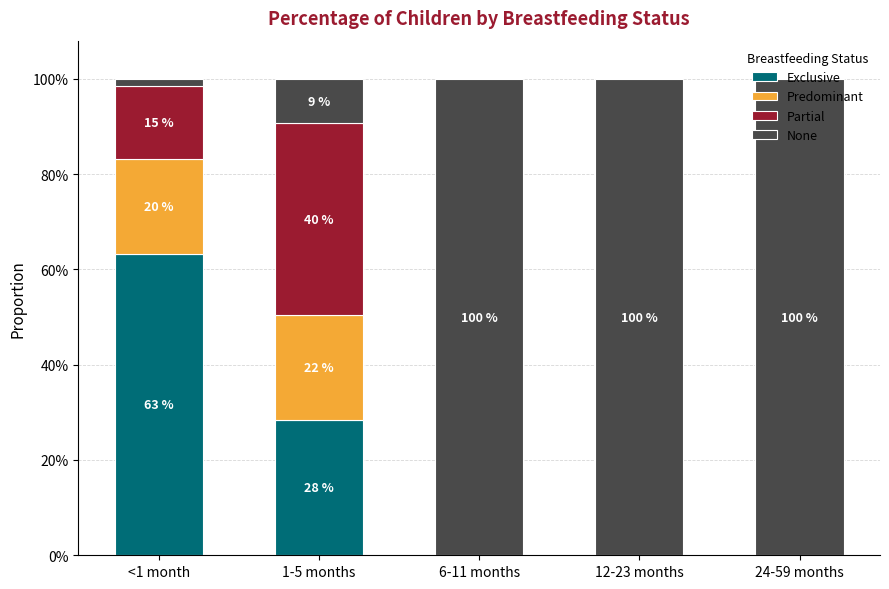

What is the difference between the maximum and minimum values in the Partial series?

0.4